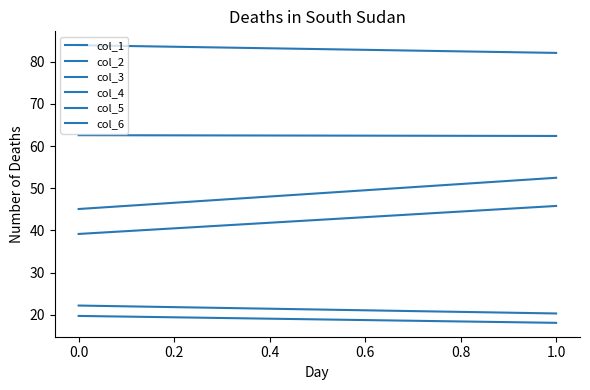

Between 0.0 and 1.0, which series saw the biggest shift?

col_6